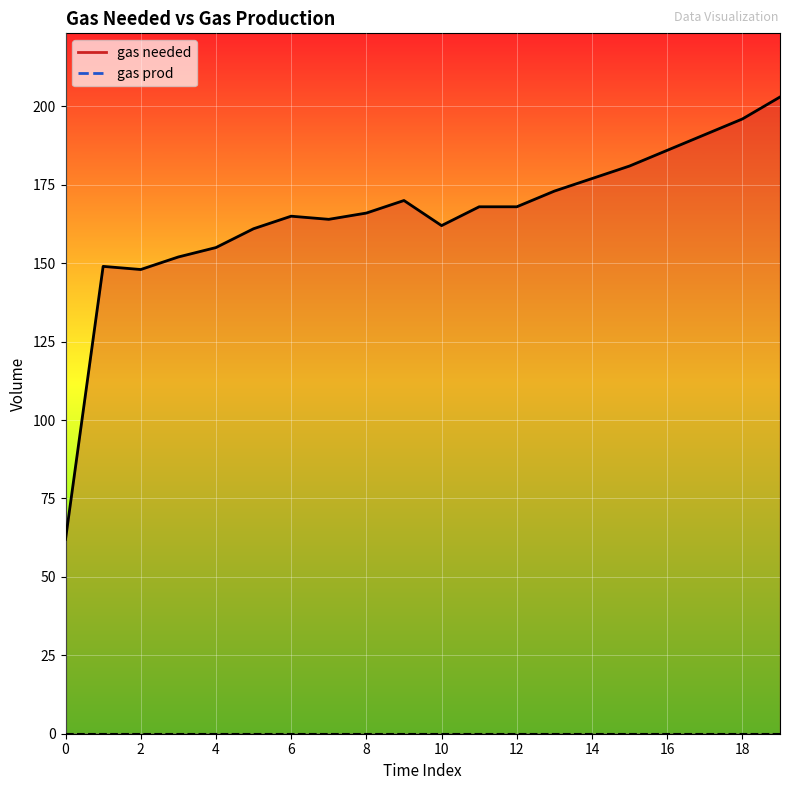

What is the difference between the second highest and minimum values?

134